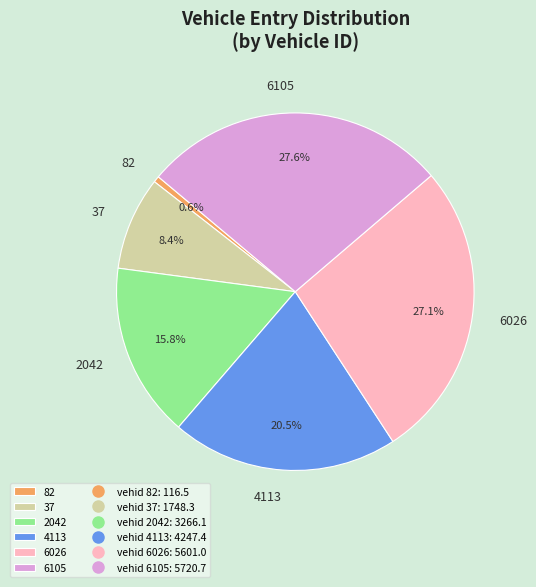

To the nearest percent, what is the difference between the 4113 and 6026 slice percentages?

7%